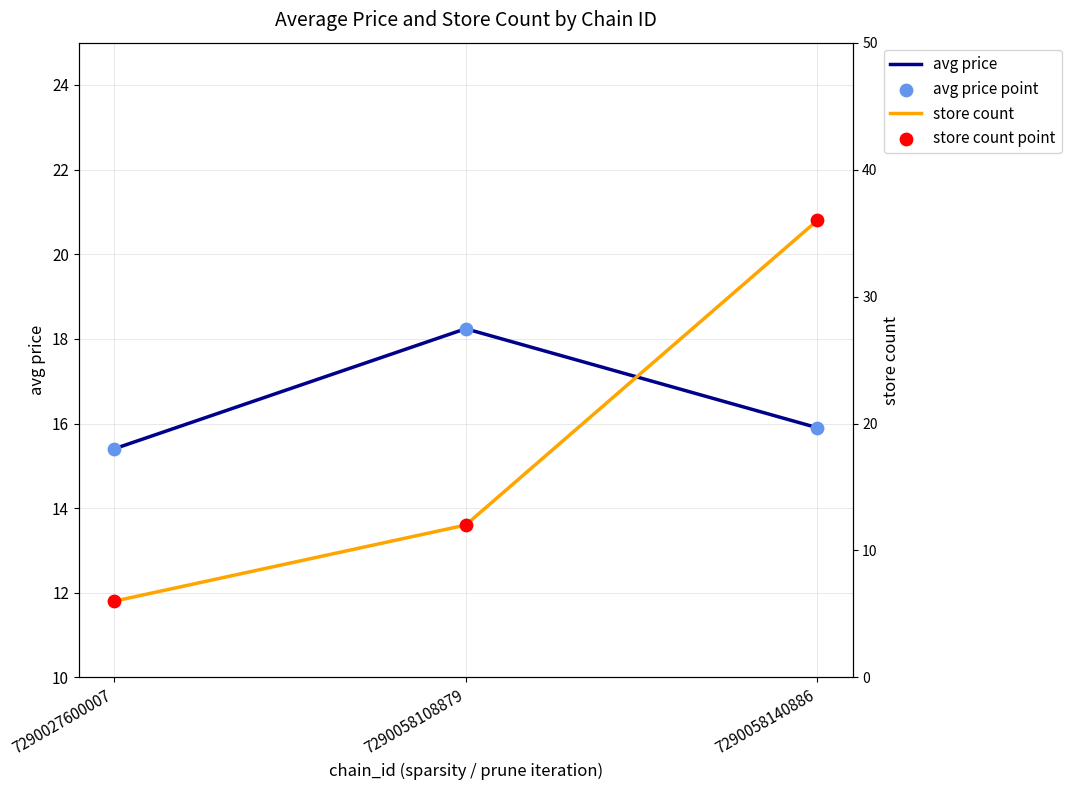

Which series reaches the minimum Y coordinate?

store count